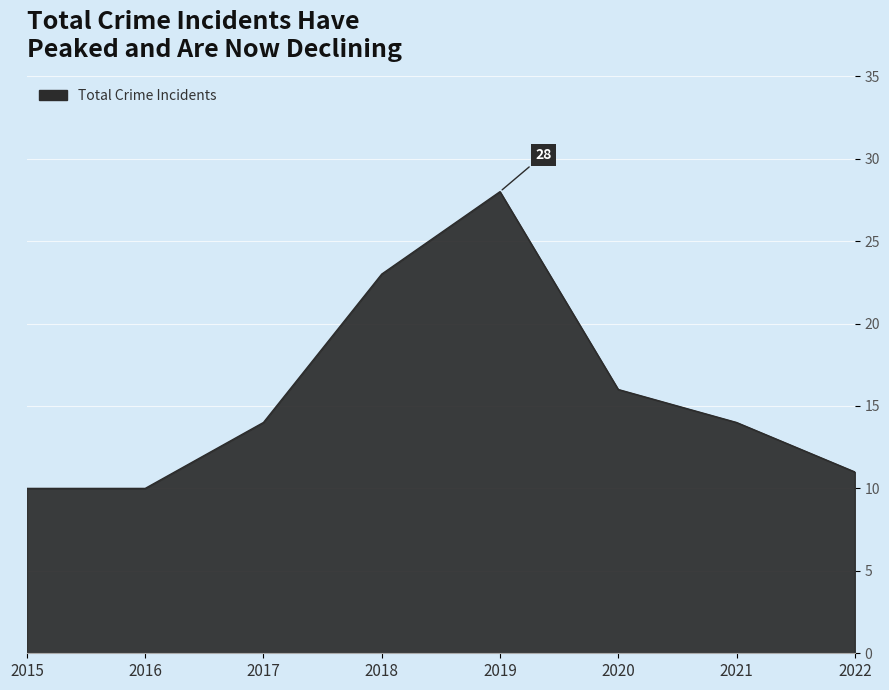

How many series are shown in this chart?

1